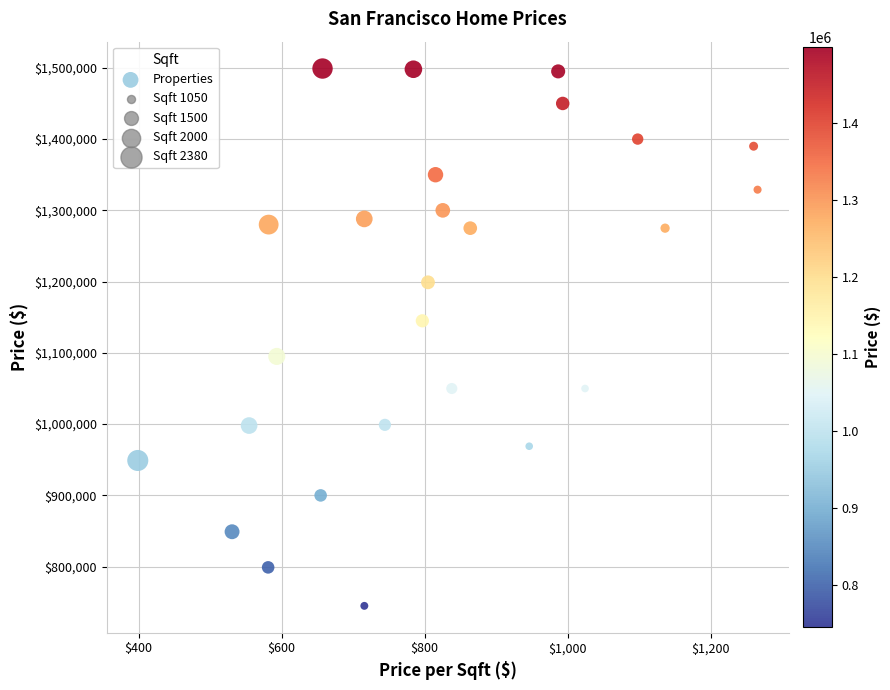

What is the range of Y values (max minus min)?

754000